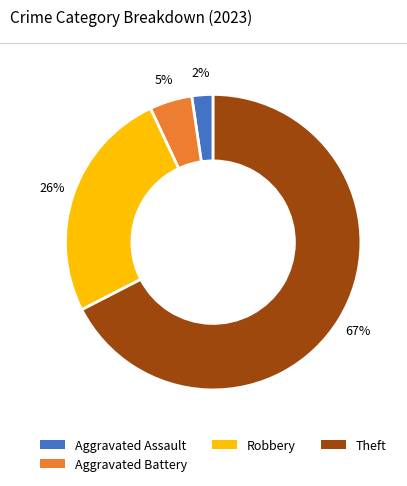

Does any single category account for the majority?

Yes